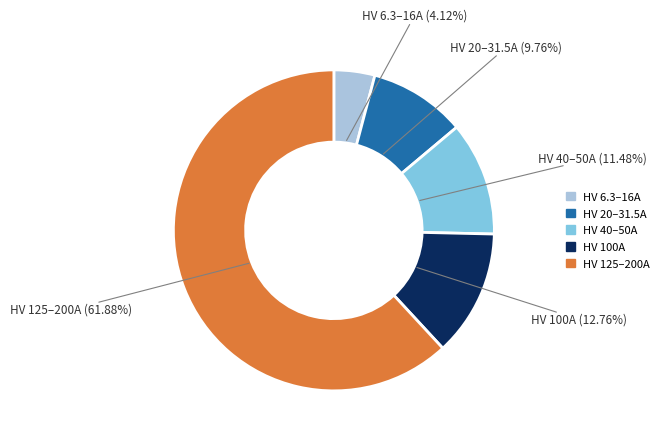

Does any single category account for the majority?

Yes